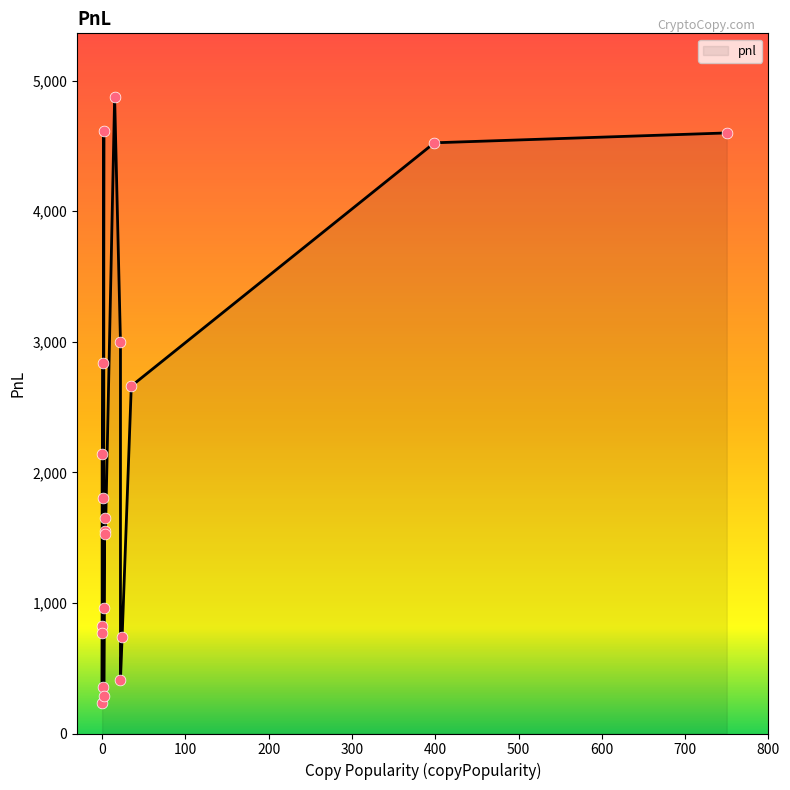

Approximately how many times larger is the value at 1 compared to 22?

0.9